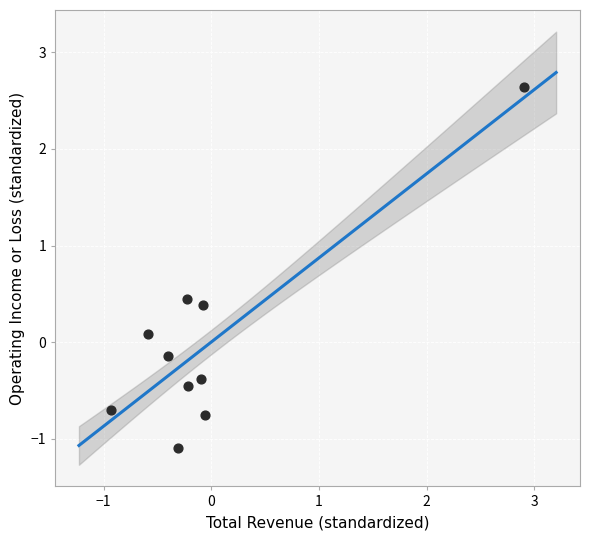

What is the range of Y values (max minus min)?

3.7